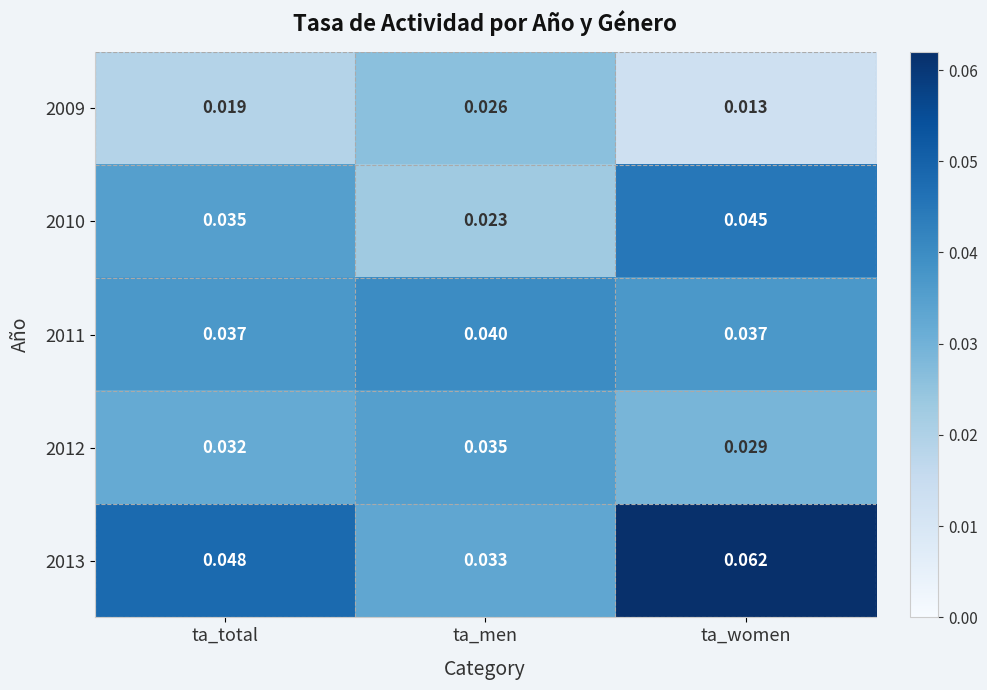

Which series has the widest spread of values?

2013